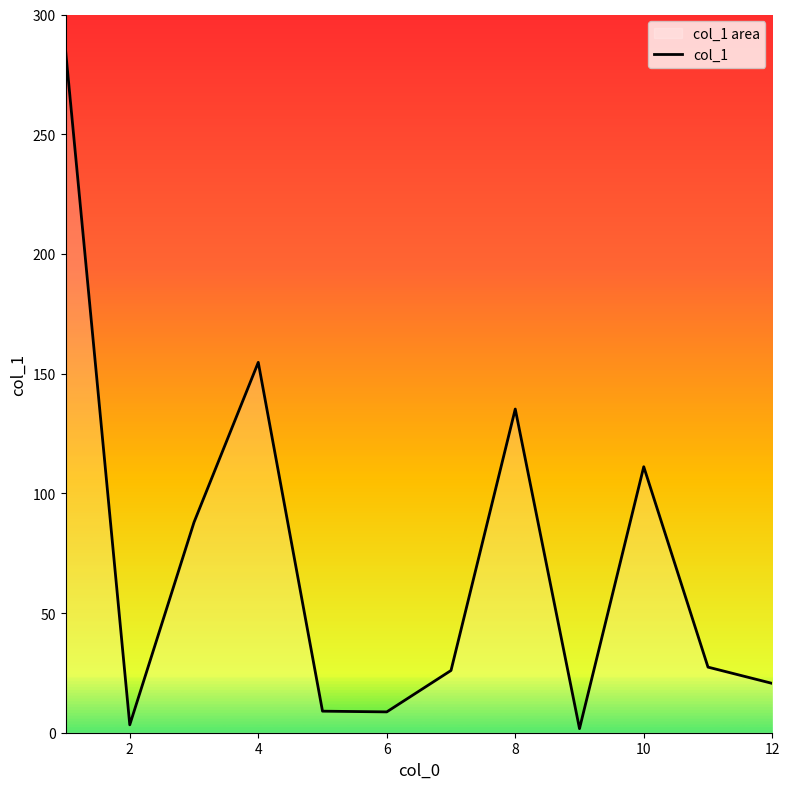

Is it true that the value at 8 is 1.1?

False